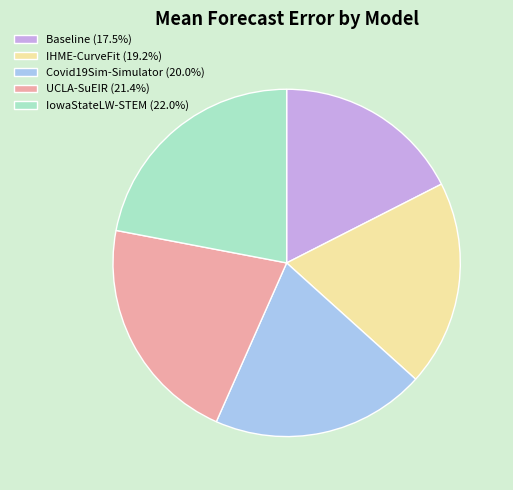

Is there any slice that represents more than half of the pie?

No